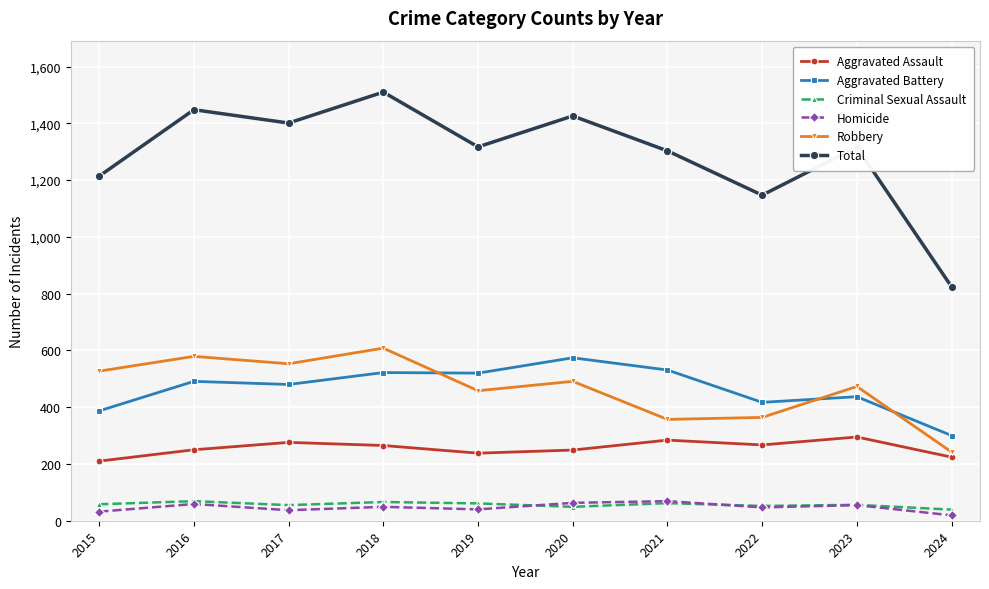

Does the chart display data point markers on the line(s)?

Yes